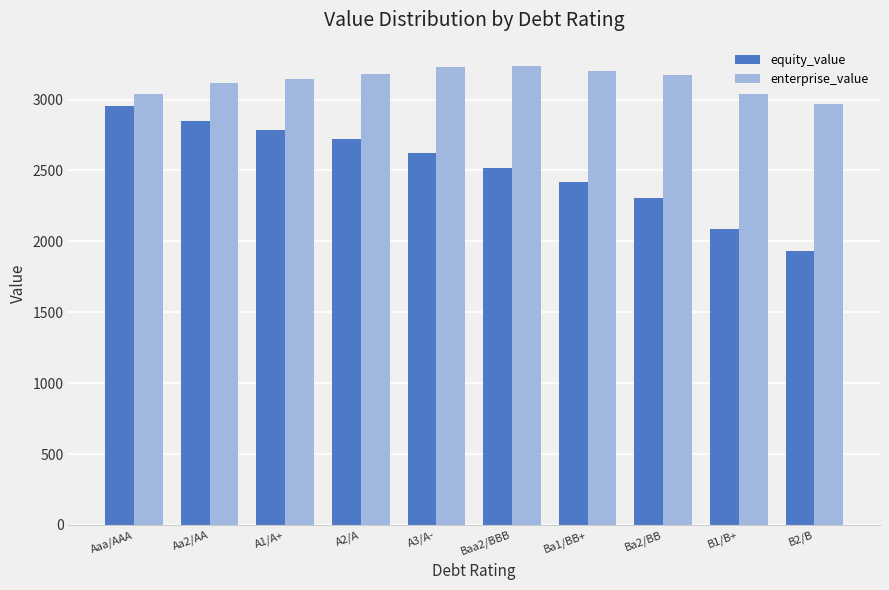

What is the approximate value of enterprise_value at Ba2/BB?

3173.5